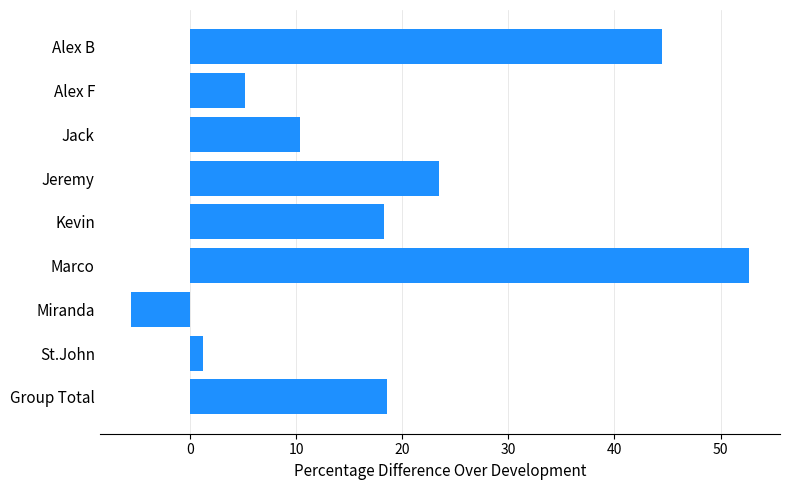

What is the difference between the values at Group Total and Jeremy?

4.9